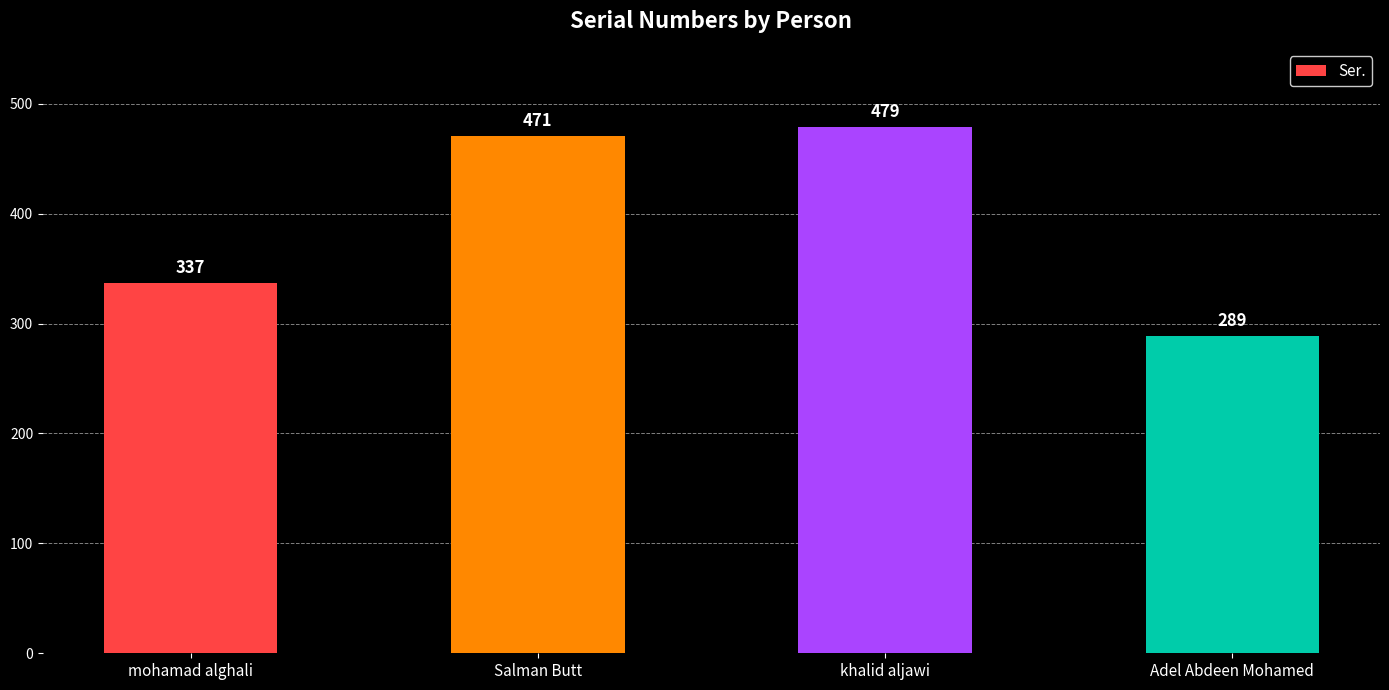

Which label corresponds to the largest value in the chart?

khalid aljawi